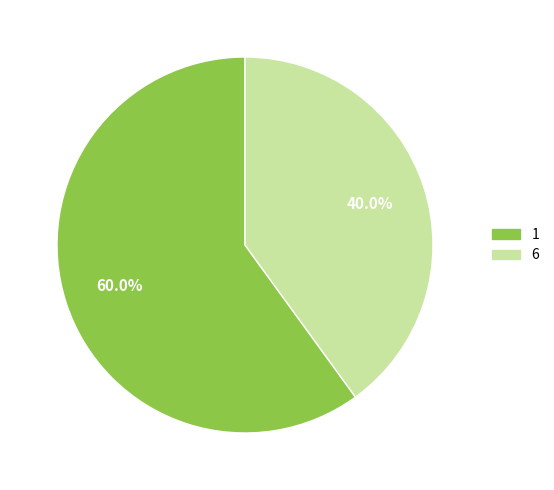

Is it true that 6 is 35% of the pie?

False